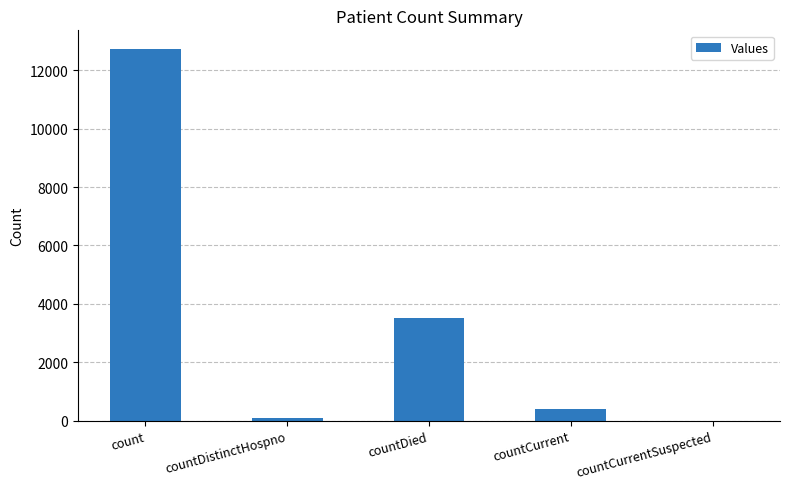

How many series are shown in this chart?

1